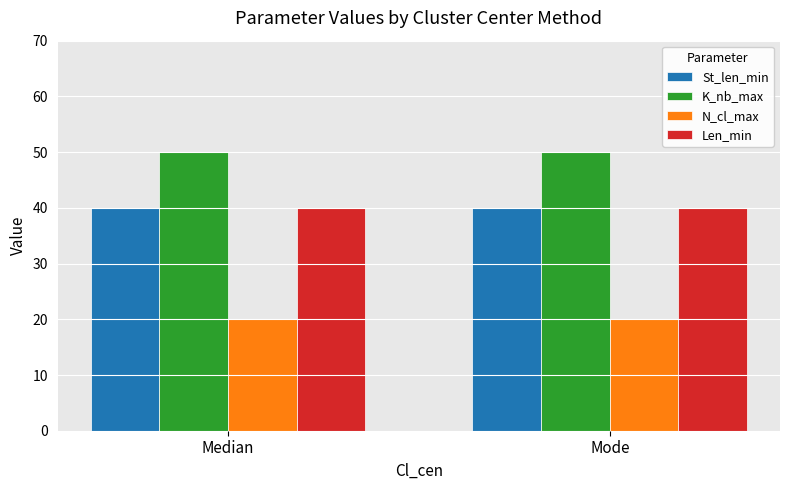

Reading right to left, list all the values displayed in this chart.

St_len_min: 40	40
K_nb_max: 50	50
N_cl_max: 20	20
Len_min: 40	40